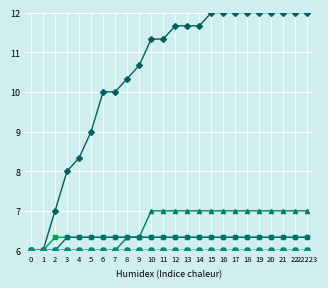

True or false: VS has a value of 9.6 at 6.

False